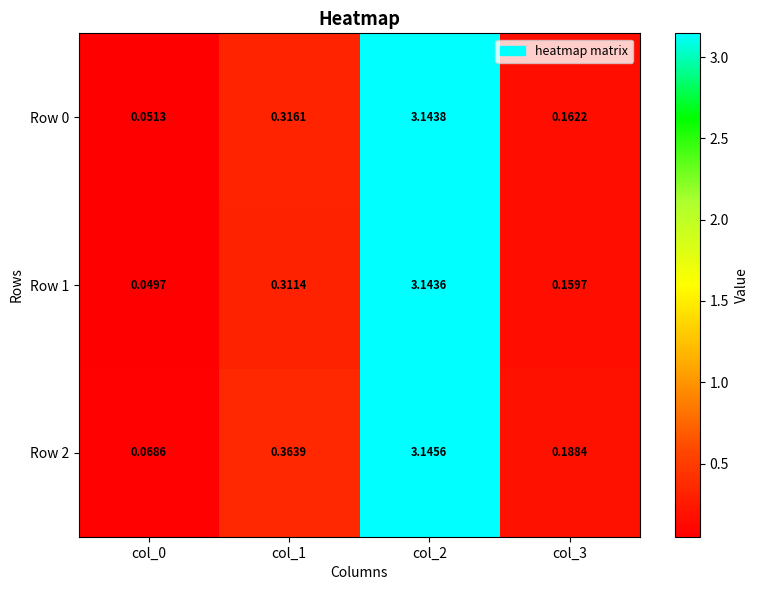

Is the value of Row 2 at col_0 greater than the value of Row 1 at col_3?

No